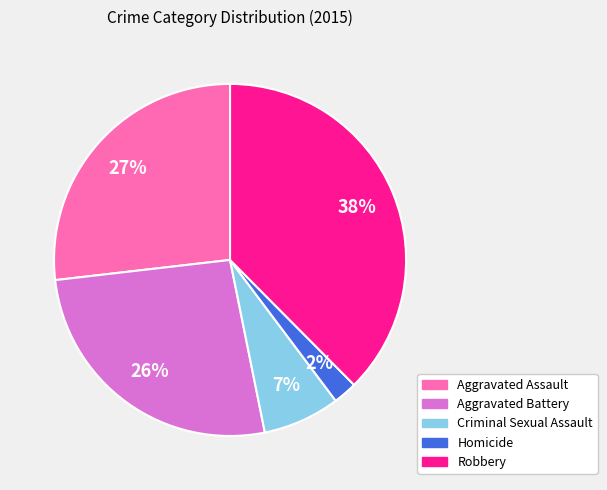

How many segments does this pie chart have?

5